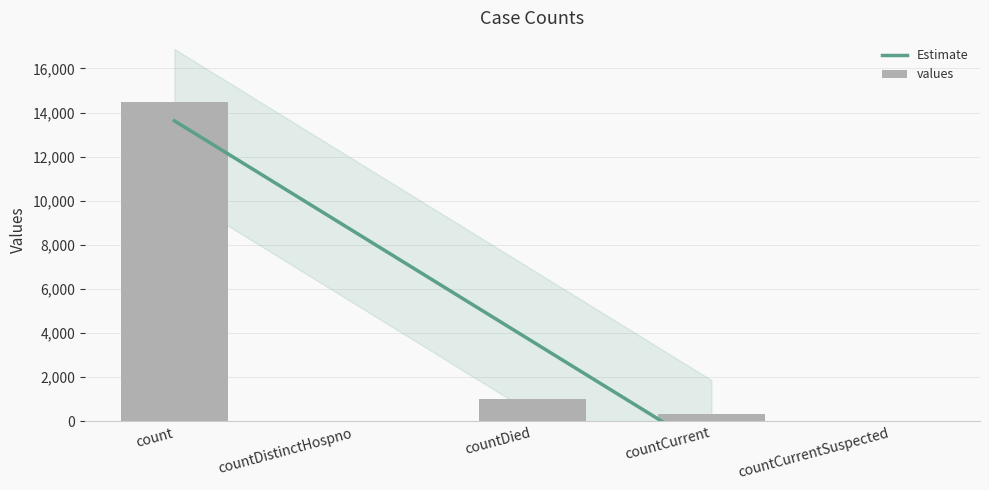

How many bars are there in total?

5